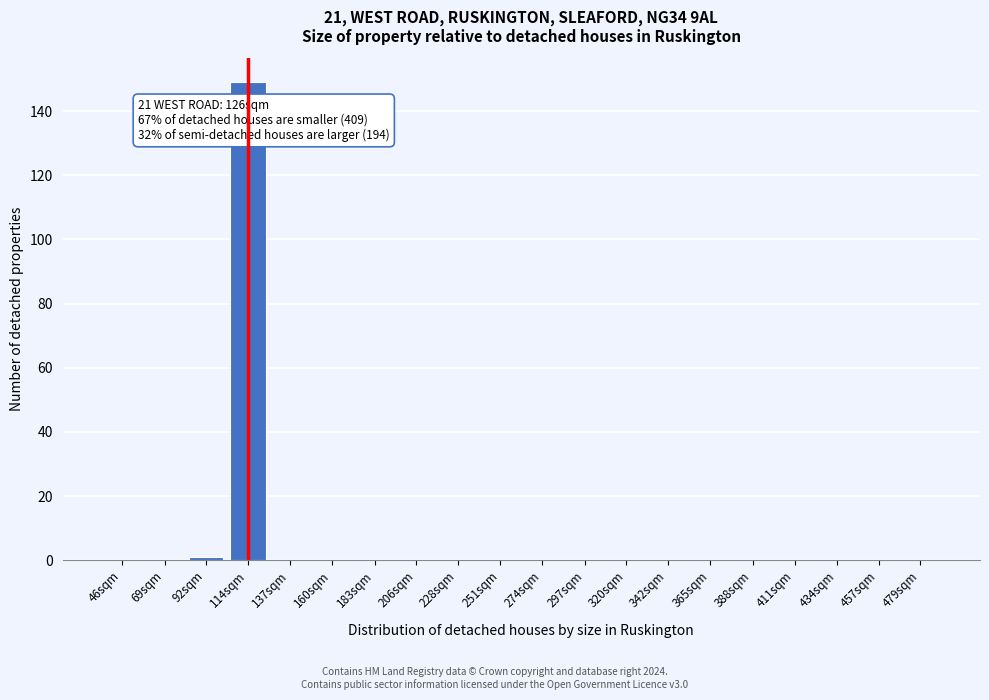

Reading left to right, what are all the values shown in this chart?

46sqm=0	69sqm=0	92sqm=1	114sqm=149	137sqm=0	160sqm=0	183sqm=0	206sqm=0	228sqm=0	251sqm=0	274sqm=0	297sqm=0	320sqm=0	342sqm=0	365sqm=0	388sqm=0	411sqm=0	434sqm=0	457sqm=0	479sqm=0